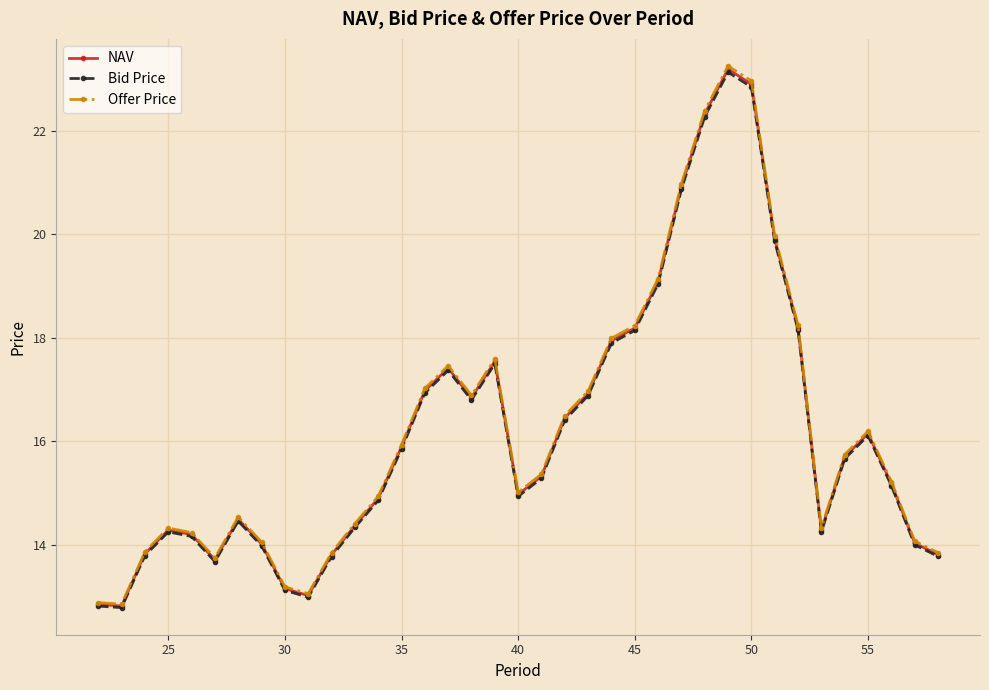

True or false: NAV and Offer Price cross at least once.

False